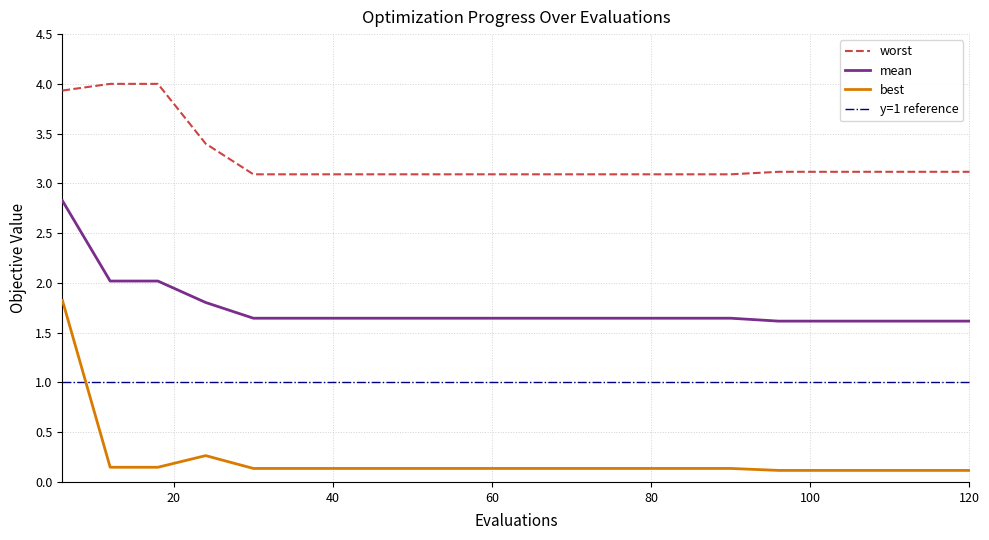

Reading left to right, what are all the values shown in this chart?

mean: 2.8	2.0	2.0	1.8	1.6	1.6	1.6	1.6	1.6	1.6	1.6	1.6	1.6	1.6	1.6	1.6	1.6	1.6	1.6	1.6
best: 1.8	0.1	0.1	0.3	0.1	0.1	0.1	0.1	0.1	0.1	0.1	0.1	0.1	0.1	0.1	0.1	0.1	0.1	0.1	0.1
worst: 3.9	4.0	4.0	3.4	3.1	3.1	3.1	3.1	3.1	3.1	3.1	3.1	3.1	3.1	3.1	3.1	3.1	3.1	3.1	3.1